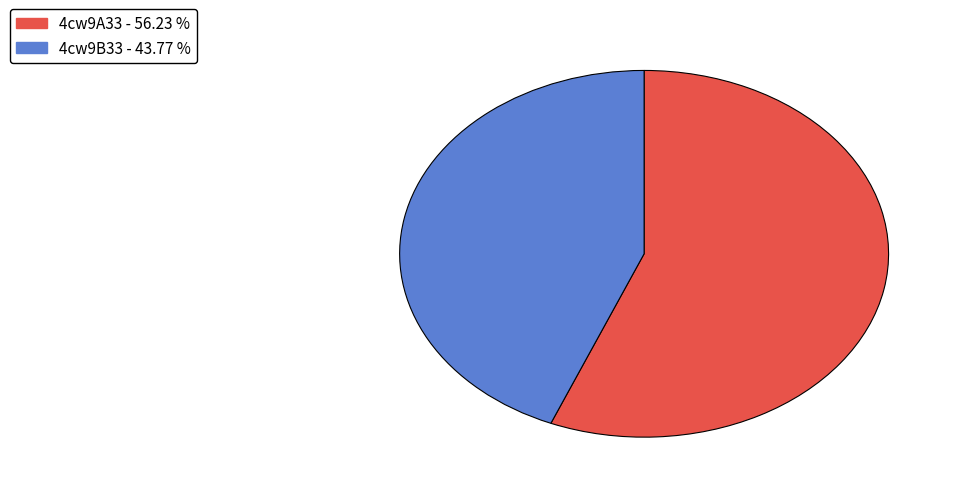

Does 4cw9B33 represent more than half of the total?

No